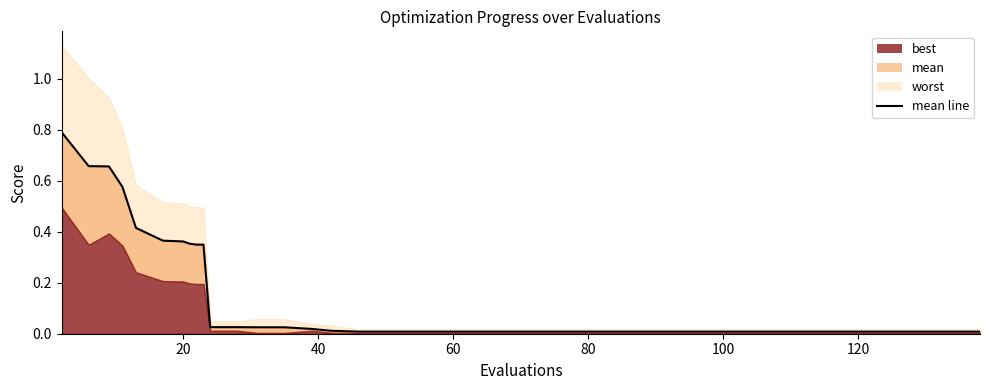

True or false: the data shows 0.6 at 80.

False